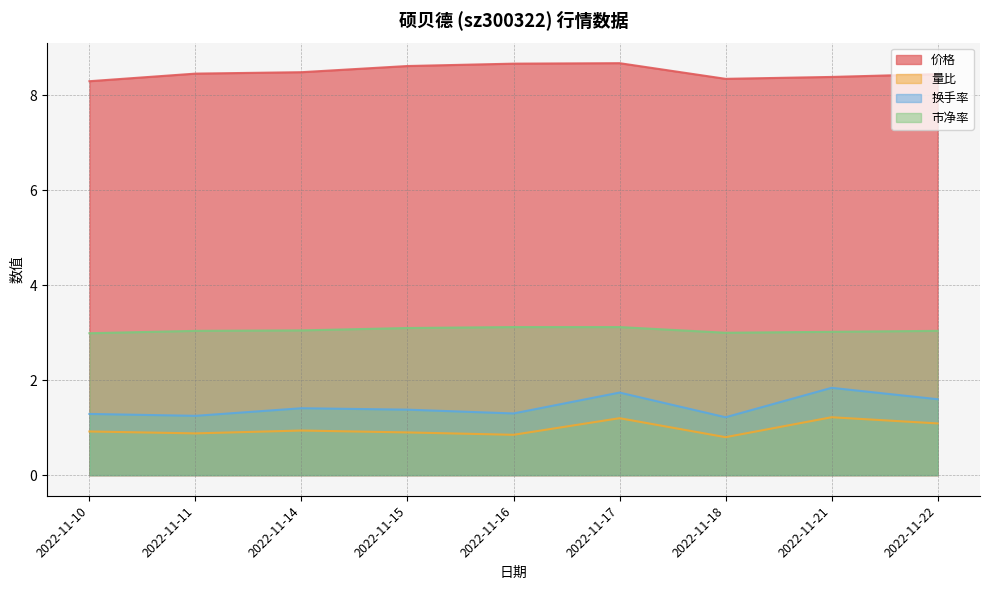

At which label is 价格 closest to 8?

2022-11-10